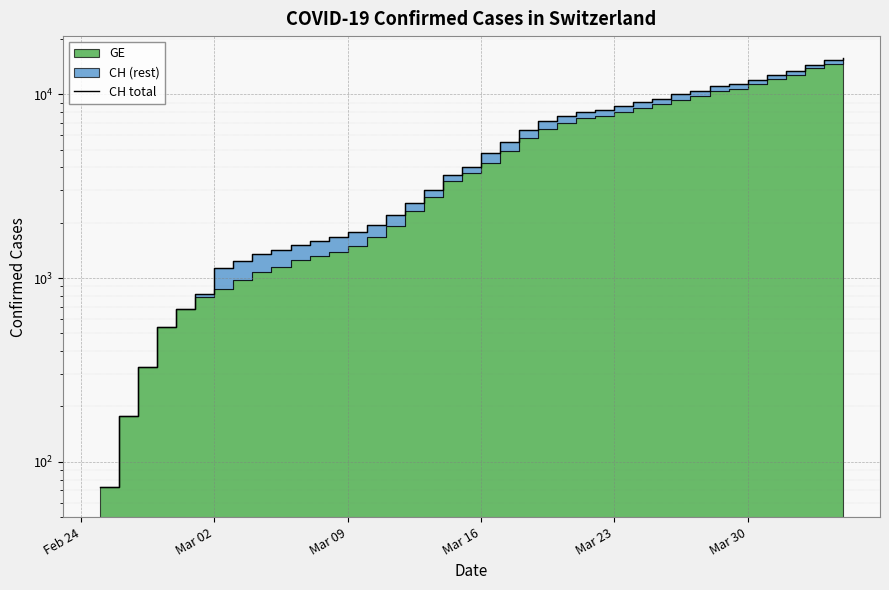

Does the chart display data point markers on the line(s)?

No